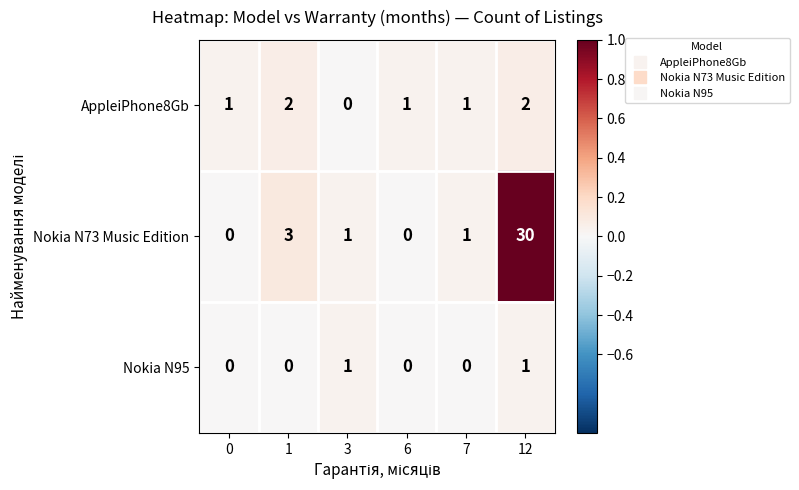

Which series has the largest total across all categories?

Nokia N73 Music Edition